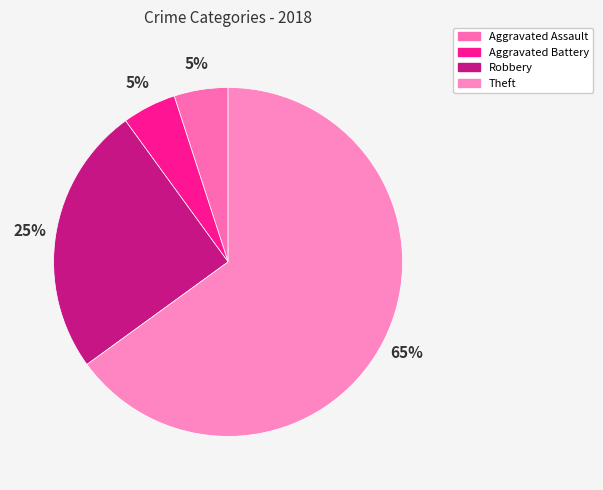

How many segments does this pie chart have?

4